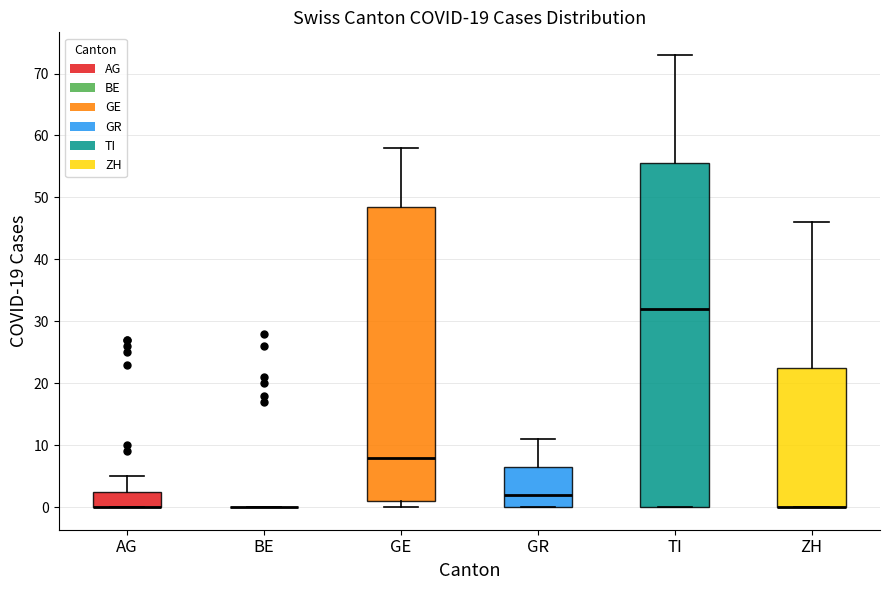

Reading left to right, transcribe this box plot: for each box, give where its median line is, the range the box spans, and where its two whiskers end, as read against the y-axis. The values are not printed on the chart, so give them approximately, as read against the axis.

AG: median 0 (drawn on the box's lower edge), box 0 to 3, whiskers 0 to 5
BE: box collapsed to a line at 0, whiskers 0 to 0
GE: median 8, box 1 to 49, whiskers 0 to 58
GR: median 2, box 0 to 7, whiskers 0 to 11
TI: median 32, box 0 to 56, whiskers 0 to 73
ZH: median 0 (drawn on the box's lower edge), box 0 to 23, whiskers 0 to 46